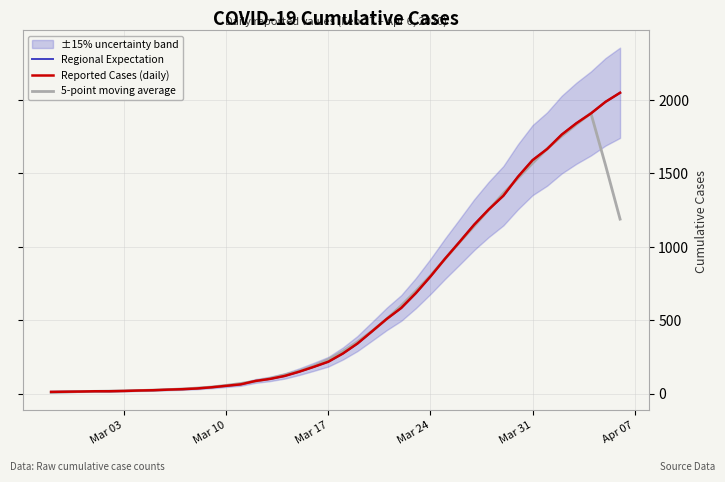

What is the difference between the maximum and minimum values in the Regional Expectation series?

2036.0